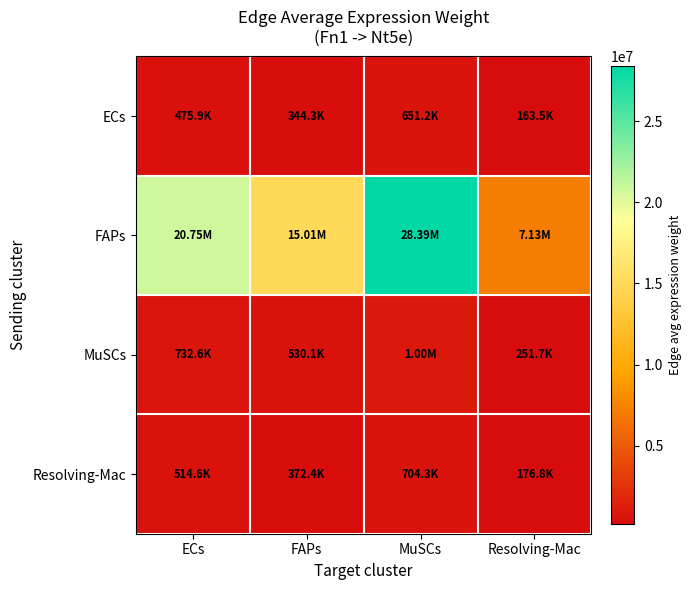

Reading left to right, list all the values displayed in this chart.

ECs: ECs=475862.1	FAPs=344328.9	MuSCs=651230.6	Resolving-Mac=163506.6
FAPs: ECs=20746933.0	FAPs=15012266.5	MuSCs=28392759.7	Resolving-Mac=7128665.2
MuSCs: ECs=732643.8	FAPs=530133.5	MuSCs=1002643.6	Resolving-Mac=251737.1
Resolving-Mac: ECs=514632.1	FAPs=372382.5	MuSCs=704288.5	Resolving-Mac=176828.1